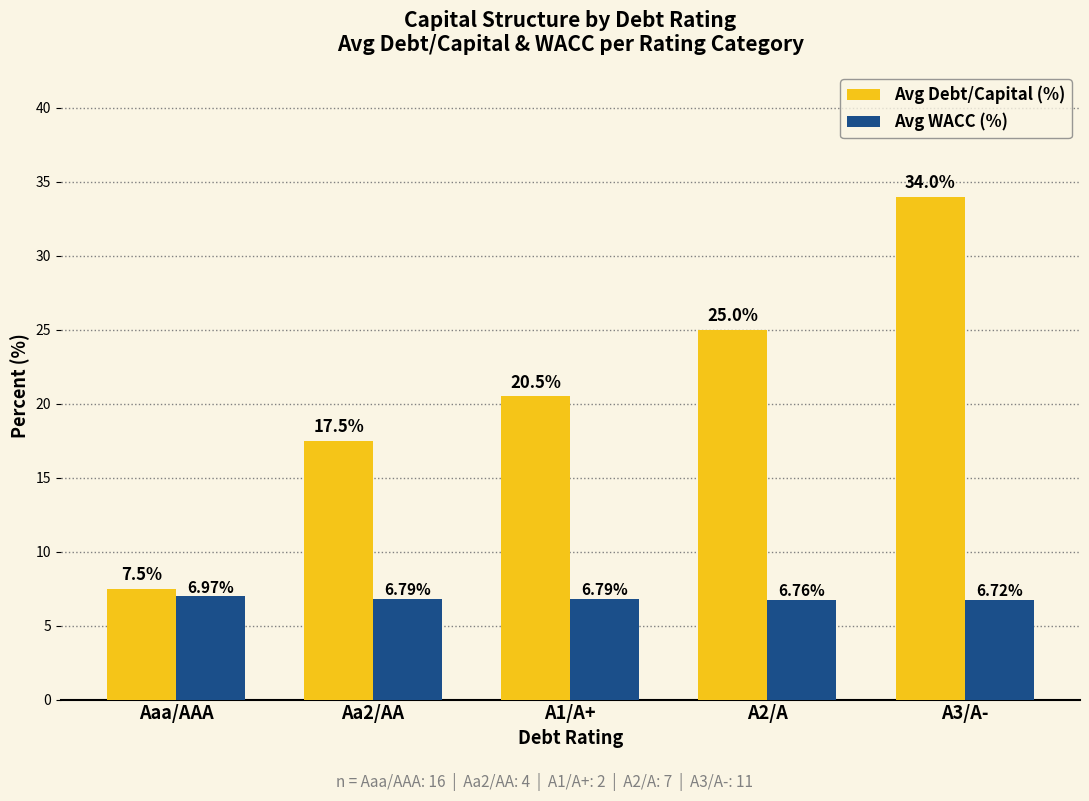

Is it true that Avg Debt/Capital (%) equals 16.9 at A2/A?

False